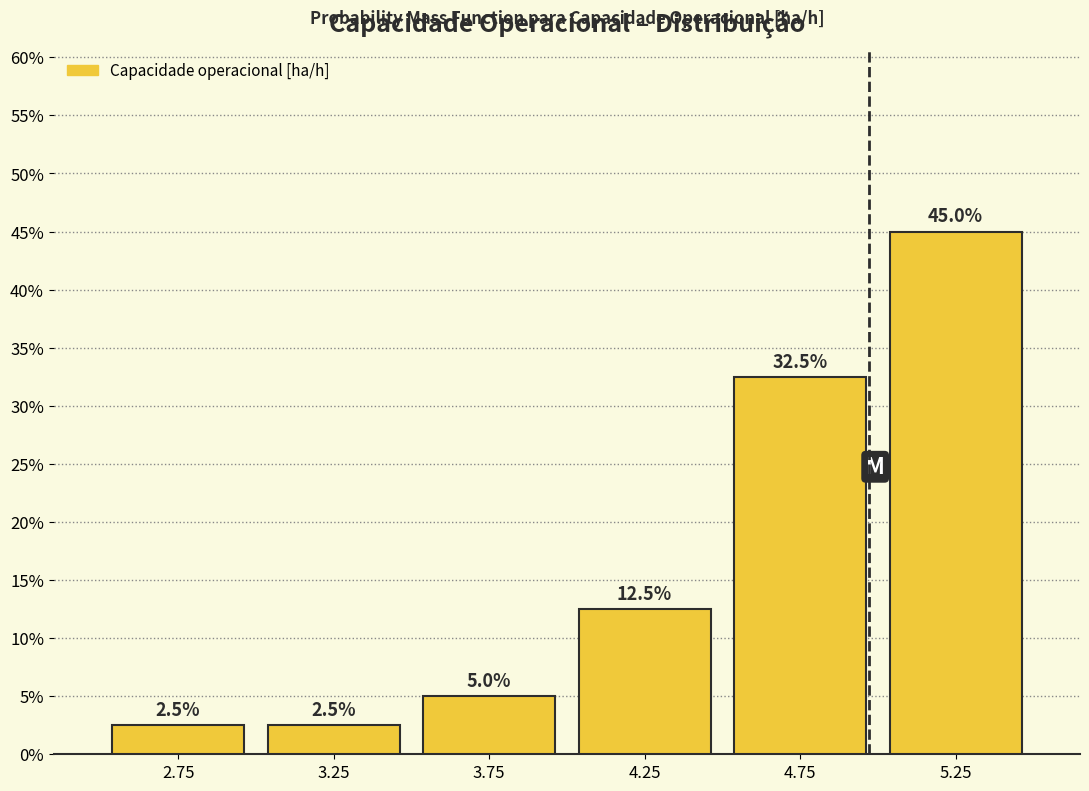

How tall is the bar that spans 4.0 to 4.5 on the x-axis?

12.5